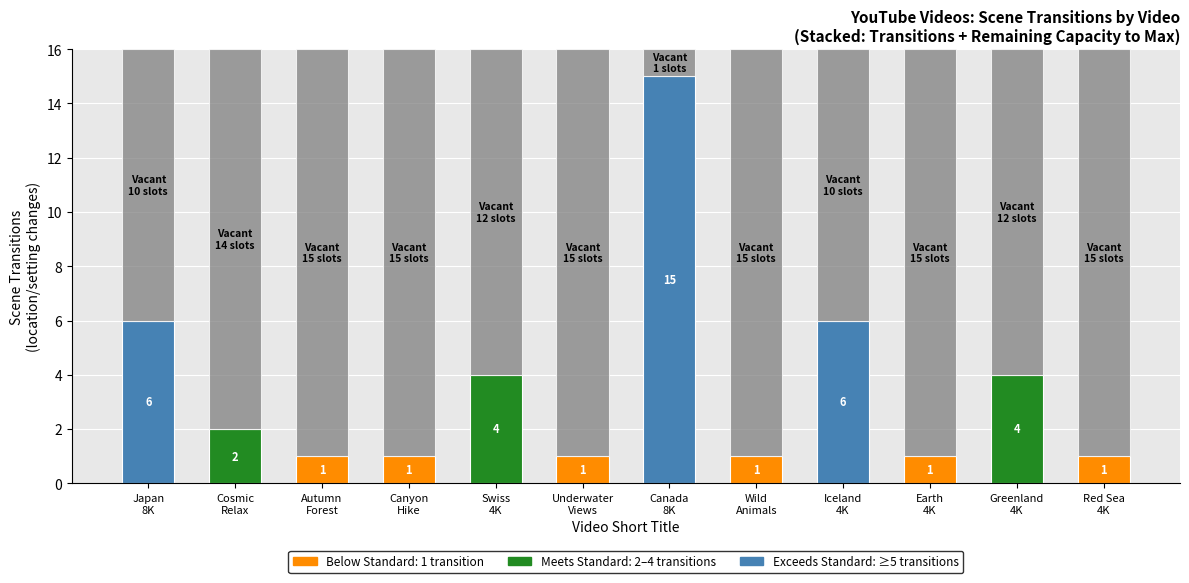

Which series has the widest spread of values?

Scene Transitions